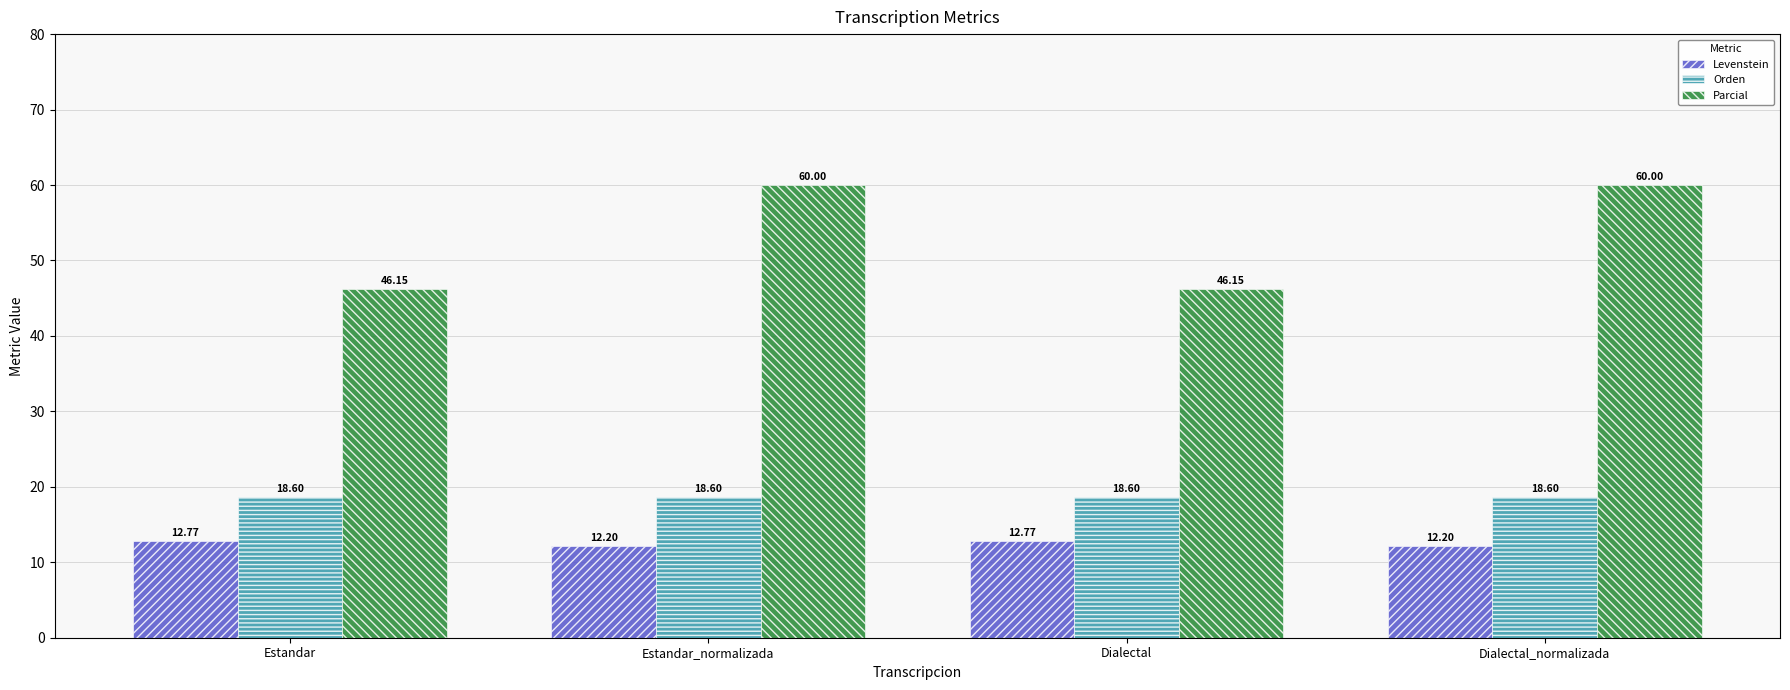

What are all the series names shown in the legend?

Levenstein, Orden, Parcial